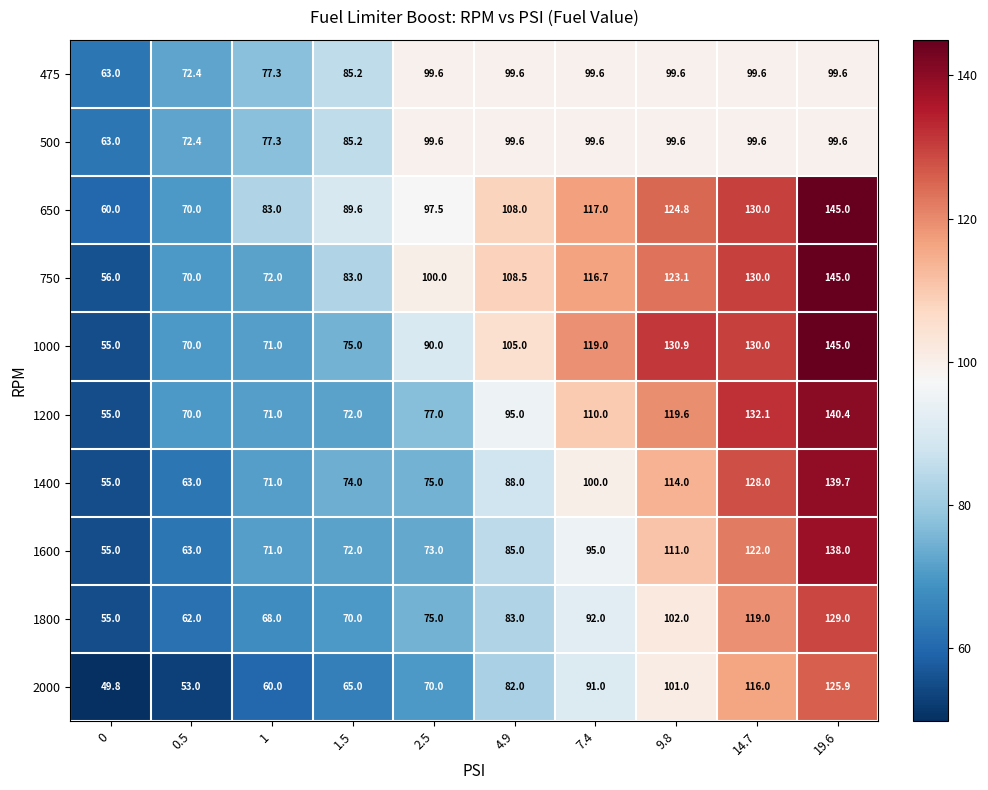

What is the difference between the maximum and minimum values in the 750 series?

89.0